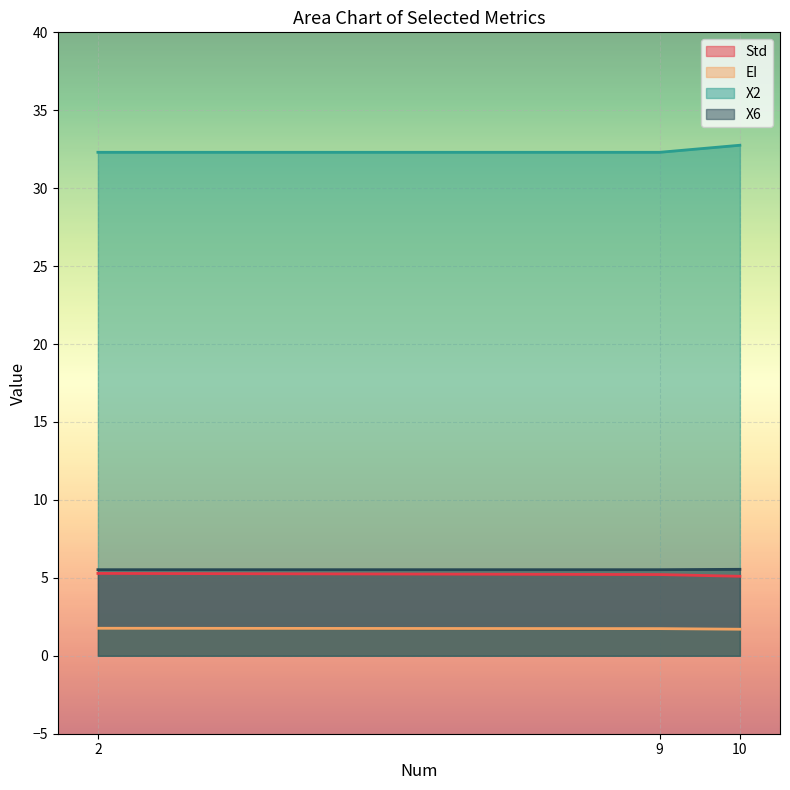

What is the average value of the EI series?

1.7